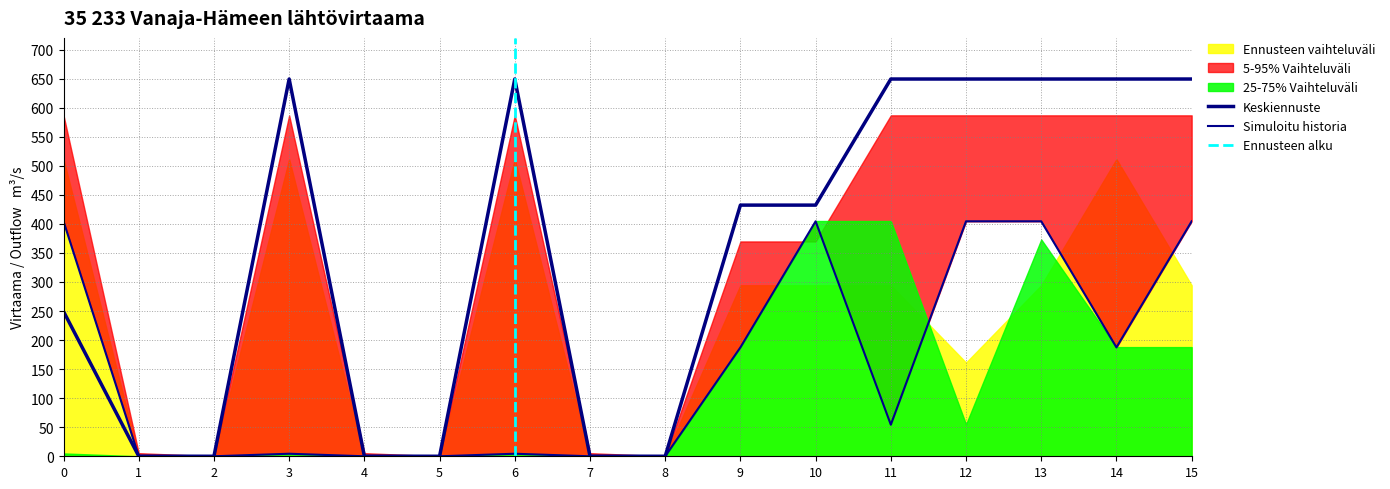

How many values in the 5-95% Vaihteluväli (min) series exceed 54?

8